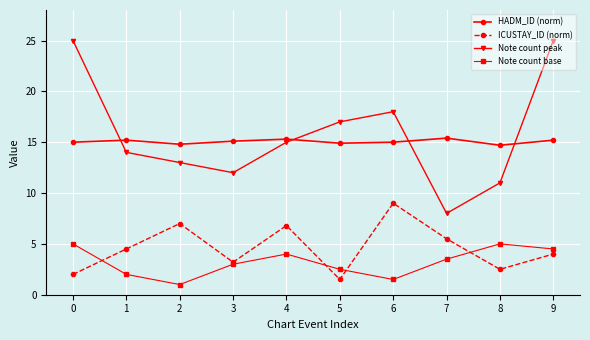

The value of Note count base at 9 is 4.5. True or false?

True